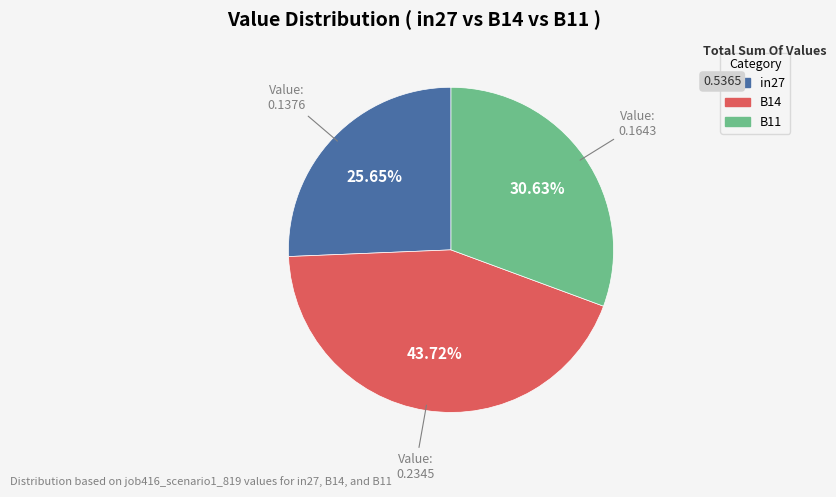

Is it true that B14 is 44% of the pie?

True